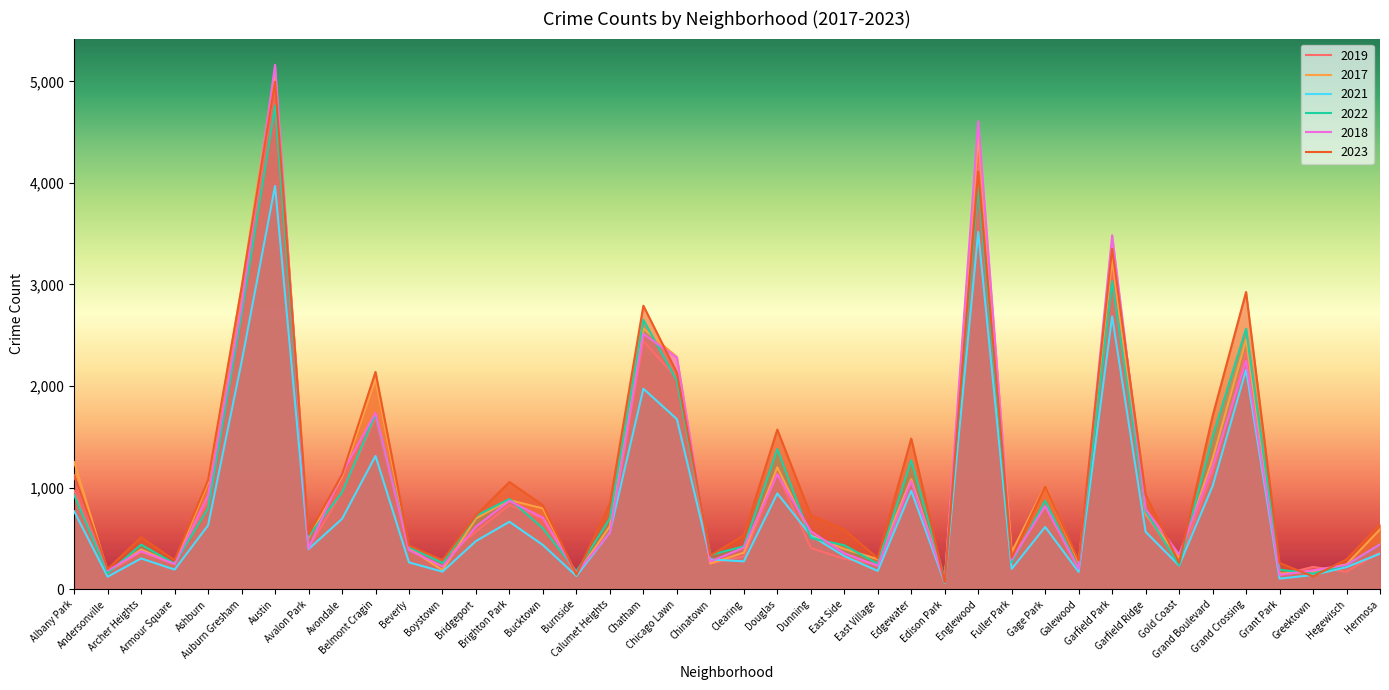

True or false: 2019 has more than 1 points higher than both neighbors.

True